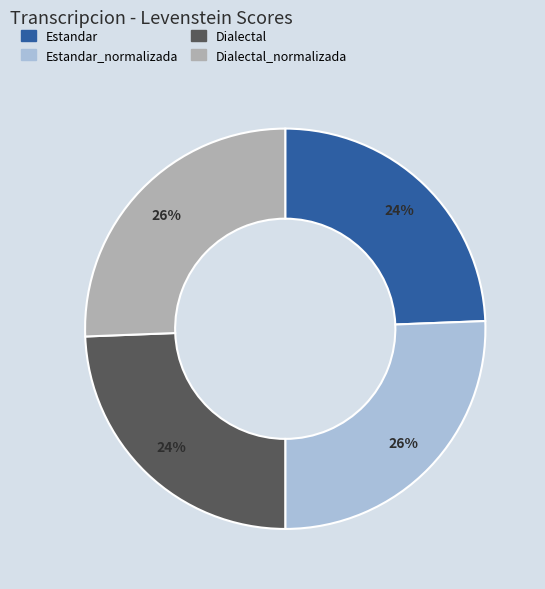

Is there any slice that represents more than half of the pie?

No